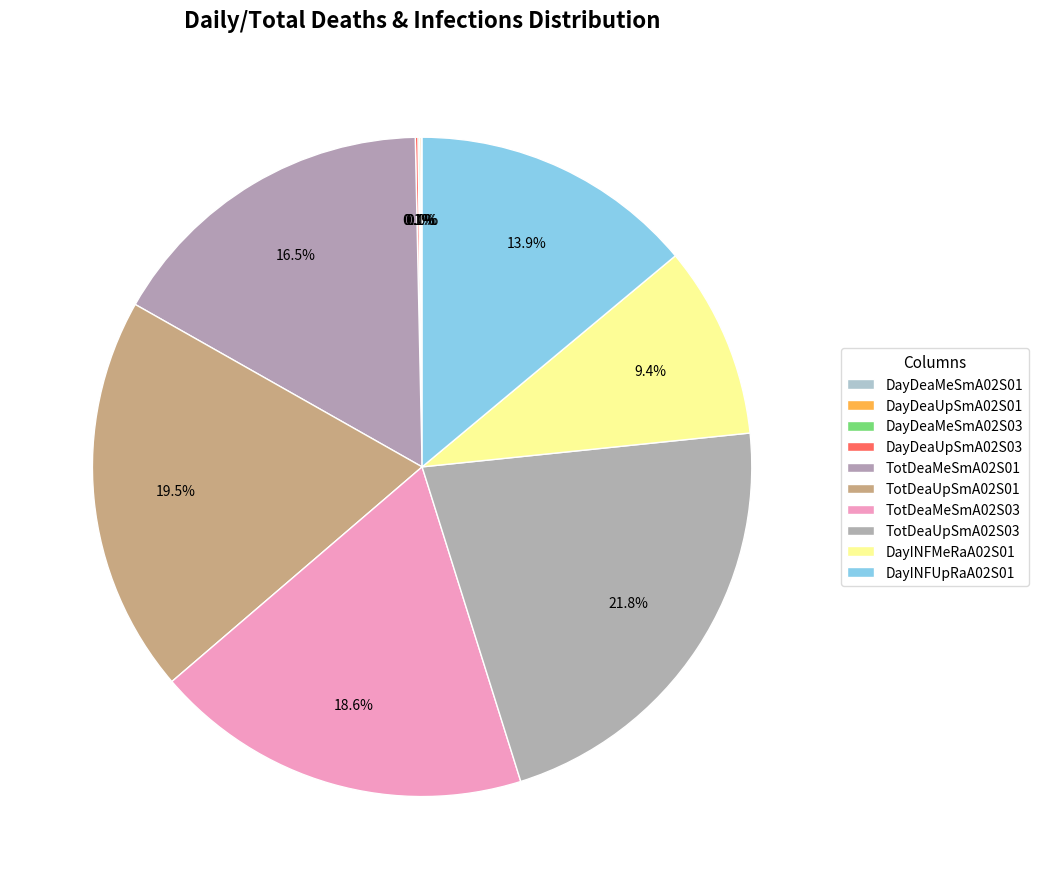

True or false: TotDeaMeSmA02S01 accounts for 16% of the total.

True